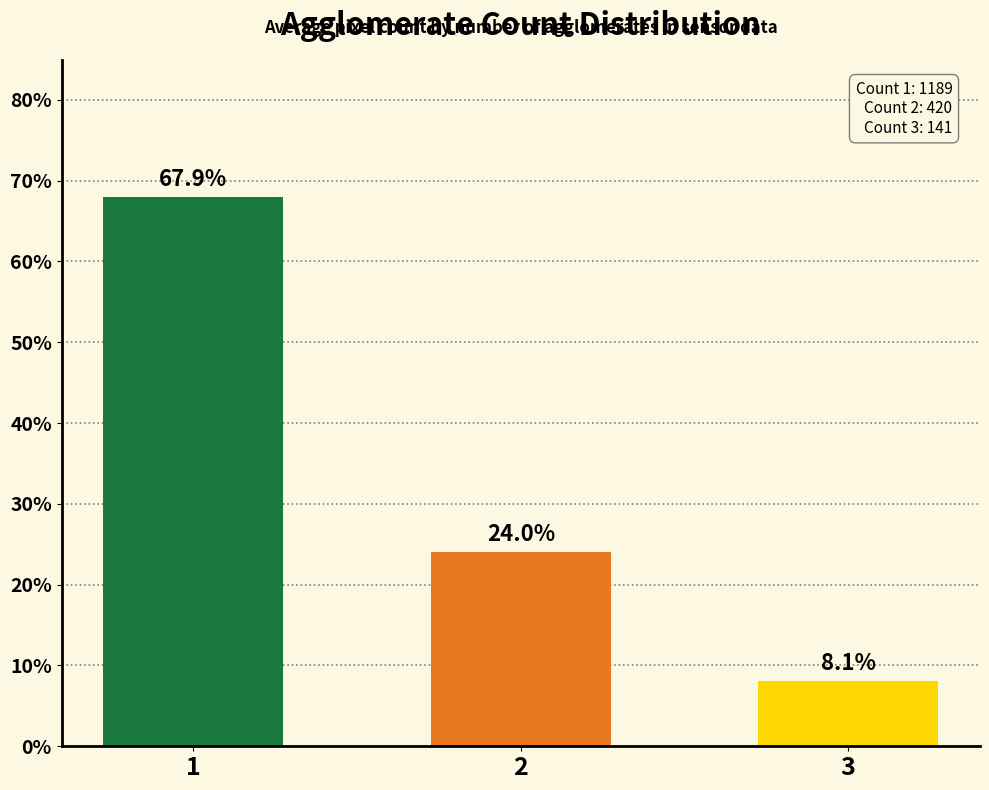

True or false: the data shows 24.0 at 2.

True